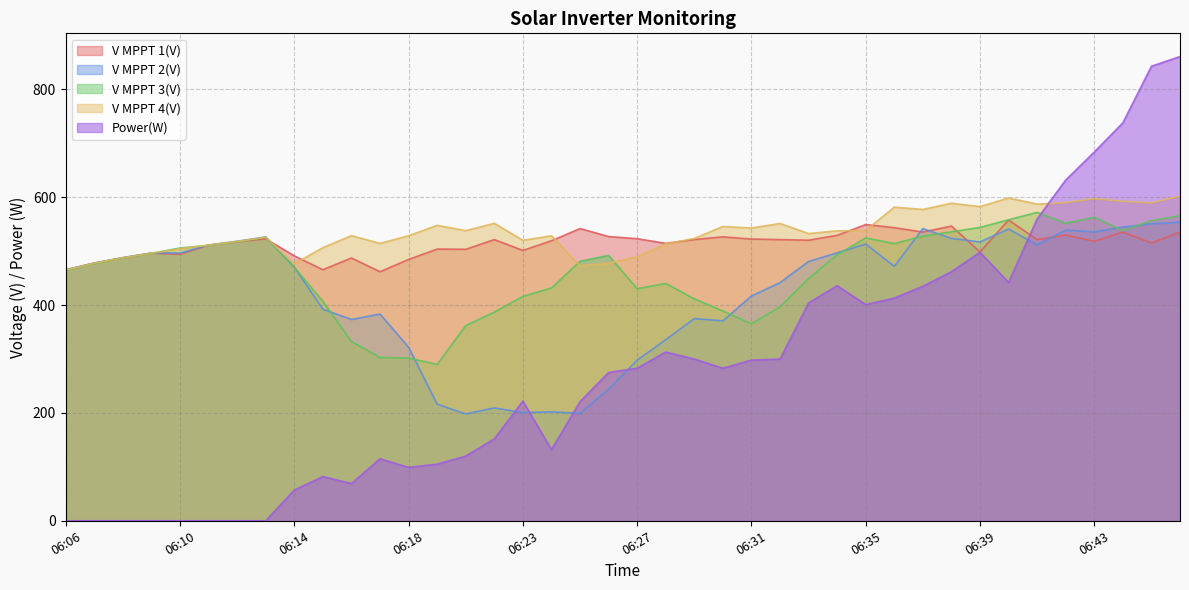

In Power(W), how many points are higher than both neighbors (excluding endpoints)?

6